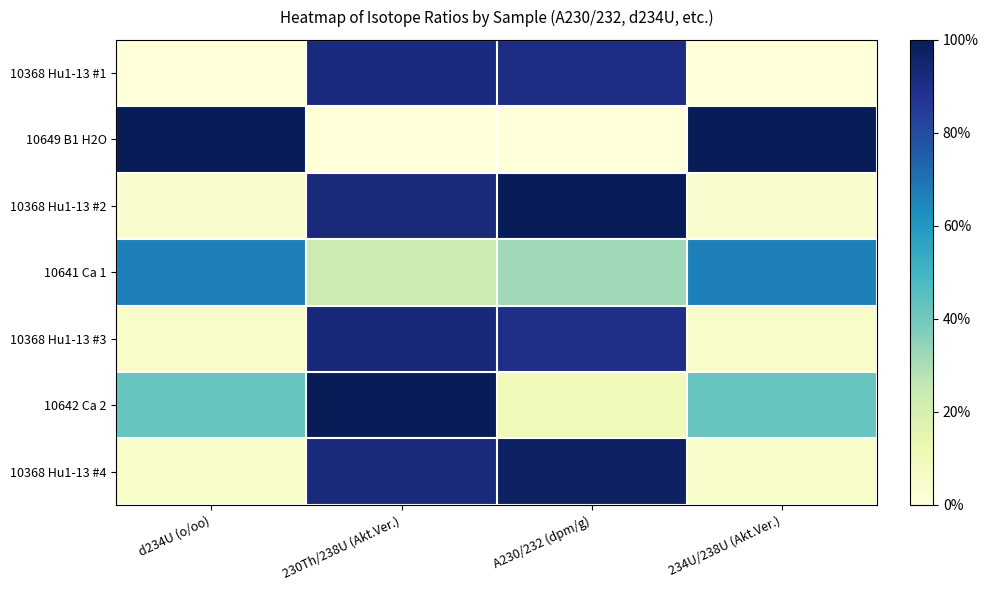

Reading left to right, extract all data points from this chart.

10368 Hu1-13 #1: d234U (o/oo)=0.0	230Th/238U (Akt.Ver.)=0.9	A230/232 (dpm/g)=0.9	234U/238U (Akt.Ver.)=0.0
10649 B1 H2O: d234U (o/oo)=1.0	230Th/238U (Akt.Ver.)=0.0	A230/232 (dpm/g)=0.0	234U/238U (Akt.Ver.)=1.0
10368 Hu1-13 #2: d234U (o/oo)=0.0	230Th/238U (Akt.Ver.)=0.9	A230/232 (dpm/g)=1.0	234U/238U (Akt.Ver.)=0.0
10641 Ca 1: d234U (o/oo)=0.7	230Th/238U (Akt.Ver.)=0.2	A230/232 (dpm/g)=0.3	234U/238U (Akt.Ver.)=0.7
10368 Hu1-13 #3: d234U (o/oo)=0.0	230Th/238U (Akt.Ver.)=0.9	A230/232 (dpm/g)=0.9	234U/238U (Akt.Ver.)=0.0
10642 Ca 2: d234U (o/oo)=0.4	230Th/238U (Akt.Ver.)=1.0	A230/232 (dpm/g)=0.1	234U/238U (Akt.Ver.)=0.4
10368 Hu1-13 #4: d234U (o/oo)=0.0	230Th/238U (Akt.Ver.)=0.9	A230/232 (dpm/g)=1.0	234U/238U (Akt.Ver.)=0.0